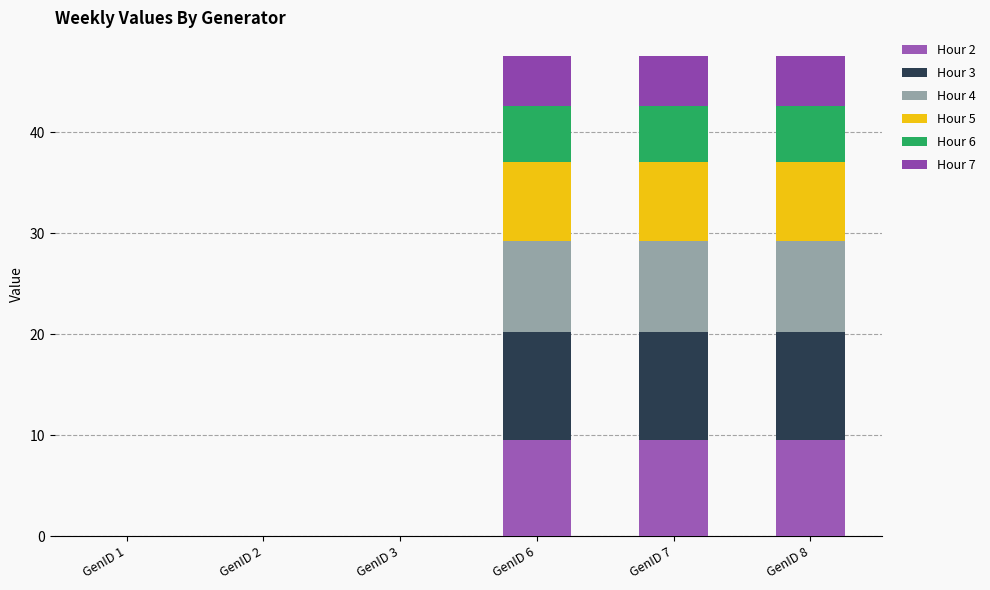

Are the bars horizontal?

No